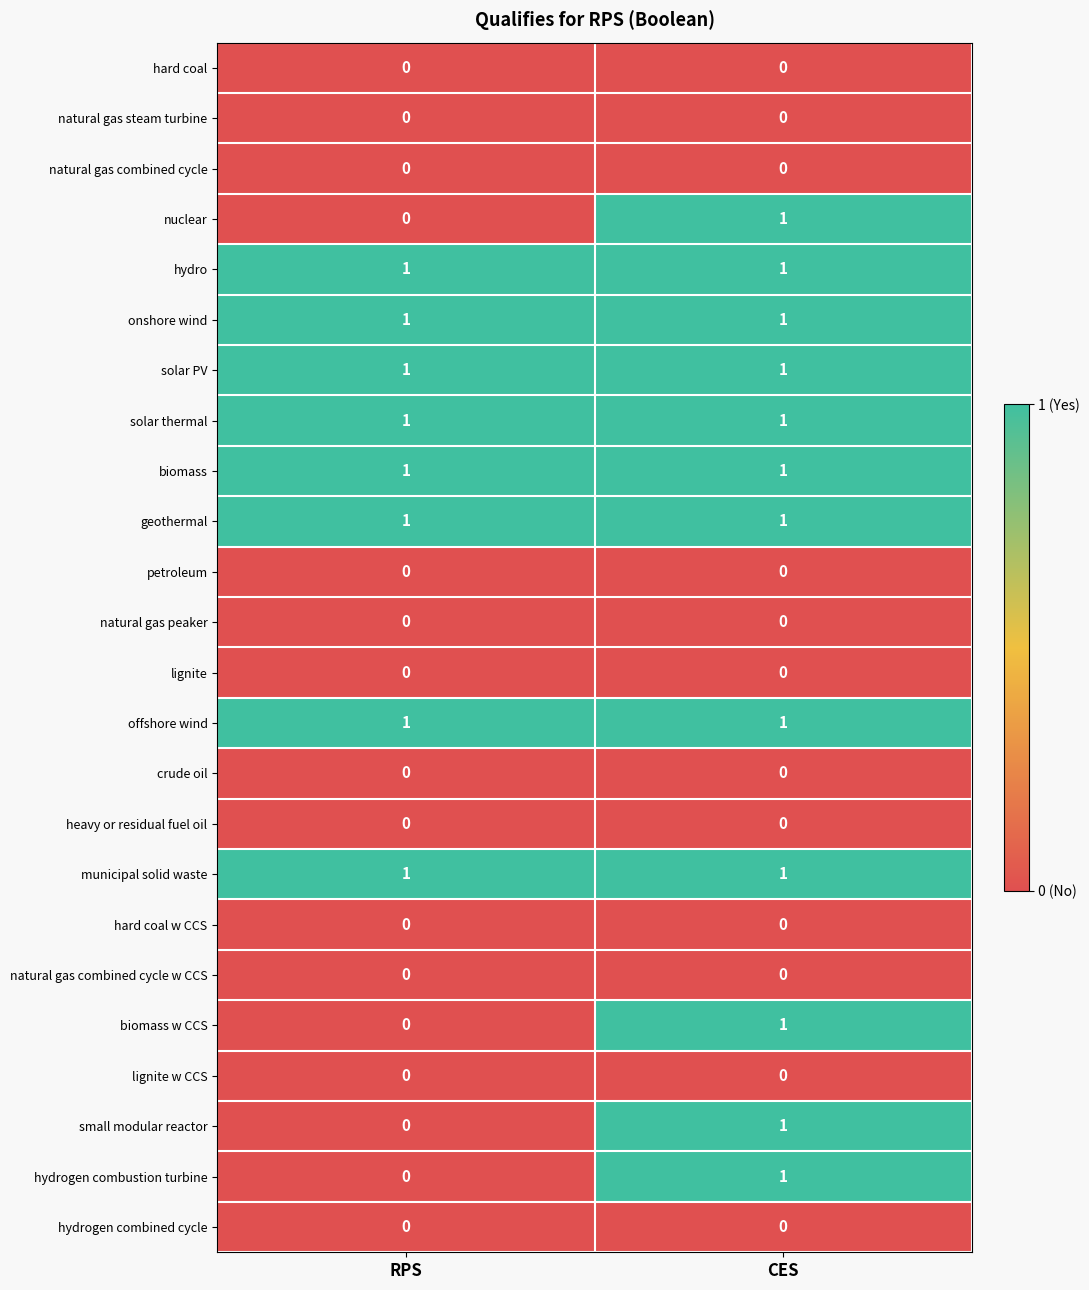

At which label does nuclear reach its peak?

CES